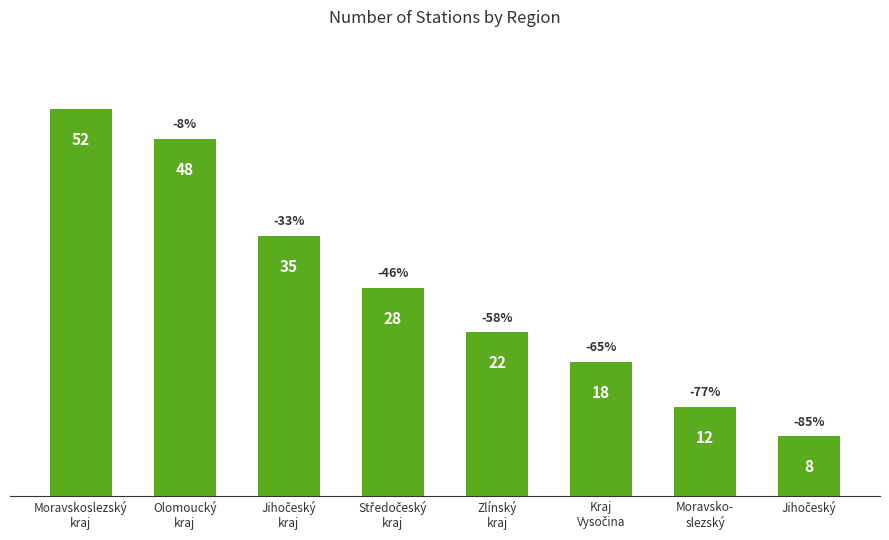

What is the difference between the maximum and minimum values?

44